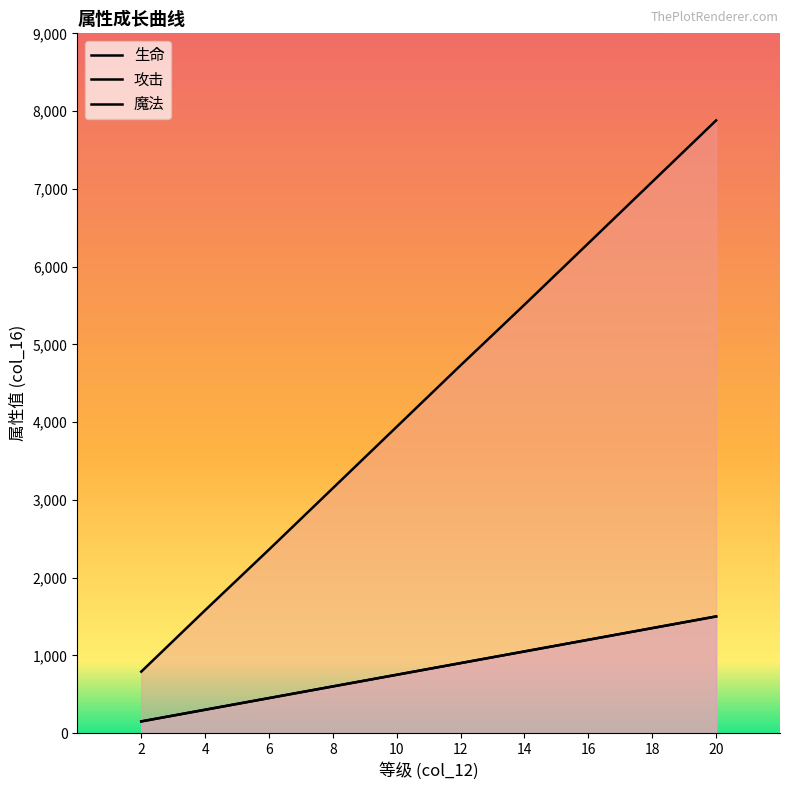

What is the difference between the second highest and minimum values in the 攻击 series?

1200